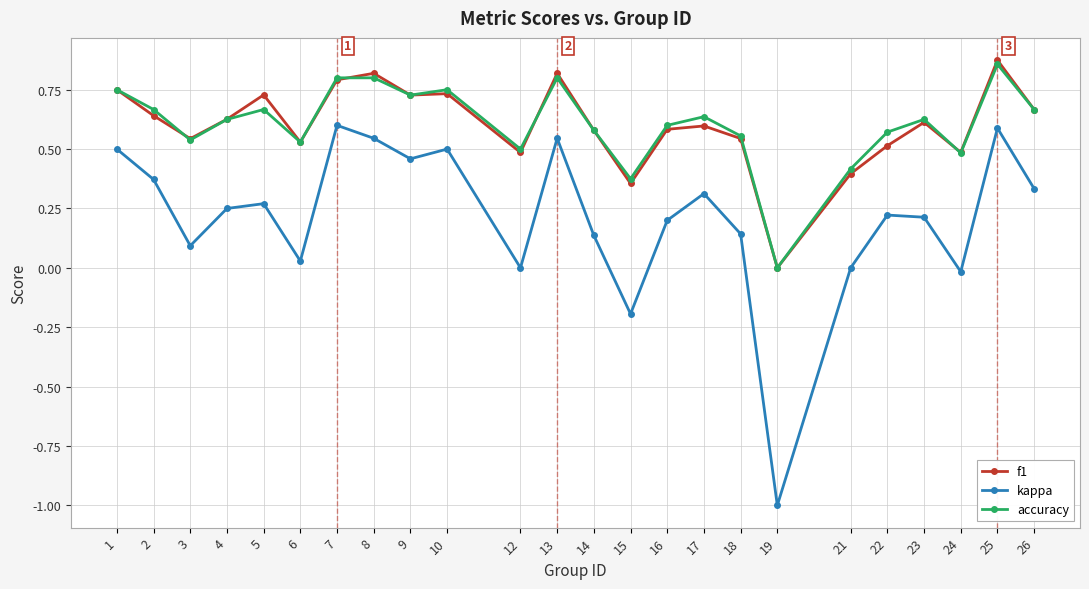

List the series in order of their peak value, lowest first.

kappa, accuracy, f1